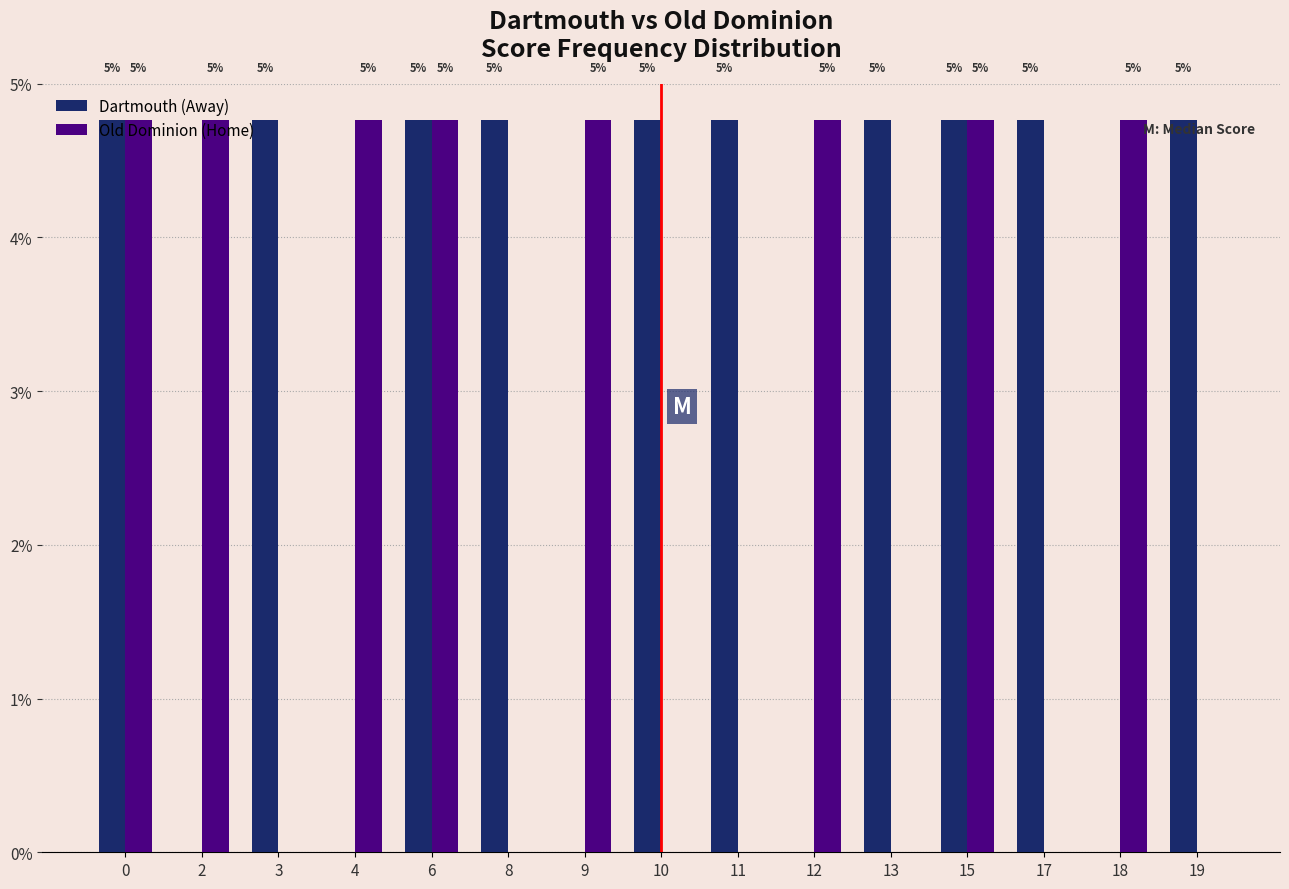

What are all the series names shown in the legend?

Dartmouth (Away), Old Dominion (Home)